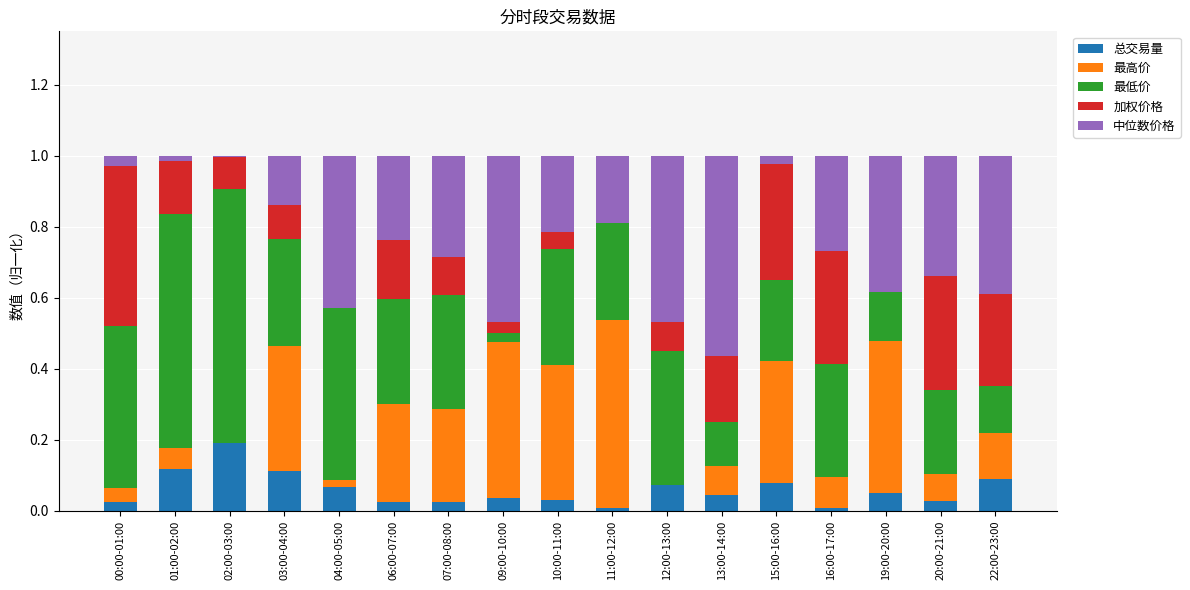

What is the total value across all series at 19:00-20:00?

1.0